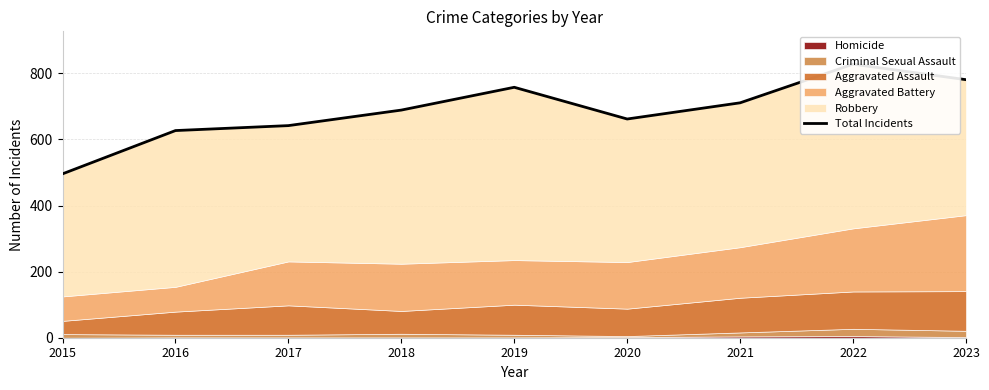

Reading left to right, list all the values displayed in this chart.

2015=496	2016=627	2017=642	2018=689	2019=758	2020=662	2021=711	2022=828	2023=781